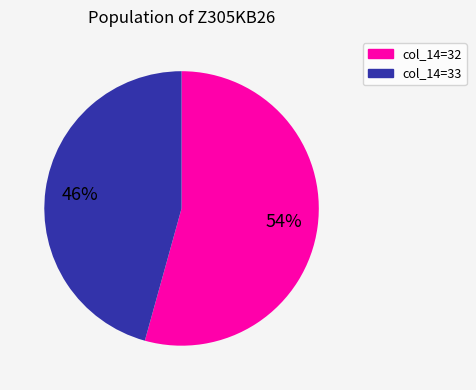

Rank the categories by value from highest to lowest.

col_14=32, col_14=33